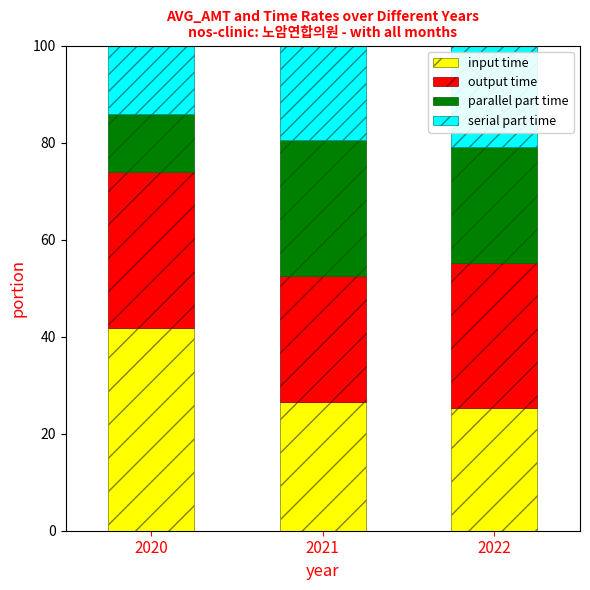

What is the sum of the input time values at 2020 and 2021?

68.4